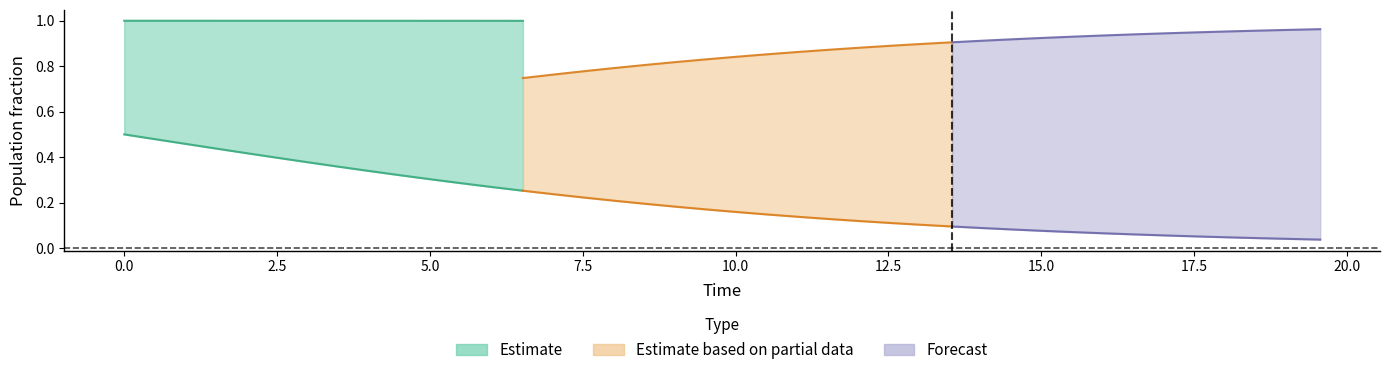

What is the greatest value displayed?

1.0